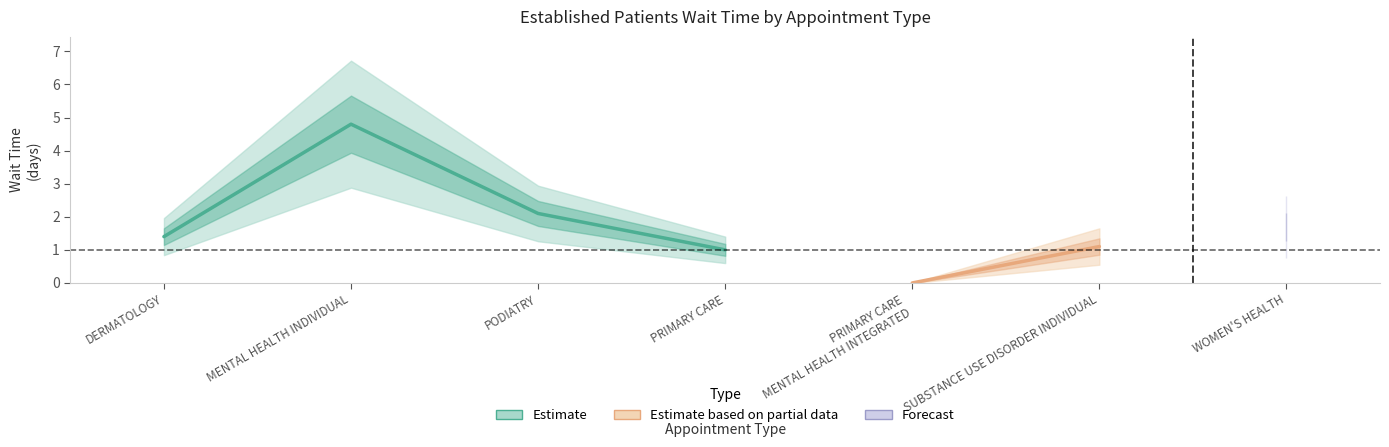

List the labels in order of value, smallest first.

PRIMARY CARE - MENTAL HEALTH INTEGRATED, PRIMARY CARE, SUBSTANCE USE DISORDER INDIVIDUAL, DERMATOLOGY, WOMEN'S HEALTH, PODIATRY, MENTAL HEALTH INDIVIDUAL